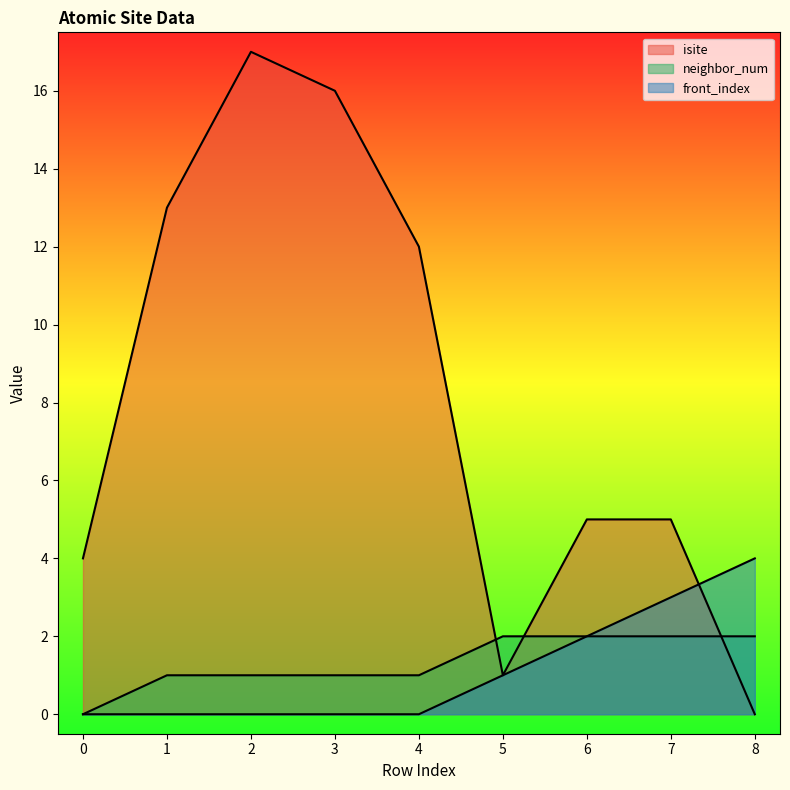

What is the total value across all series at 0?

4